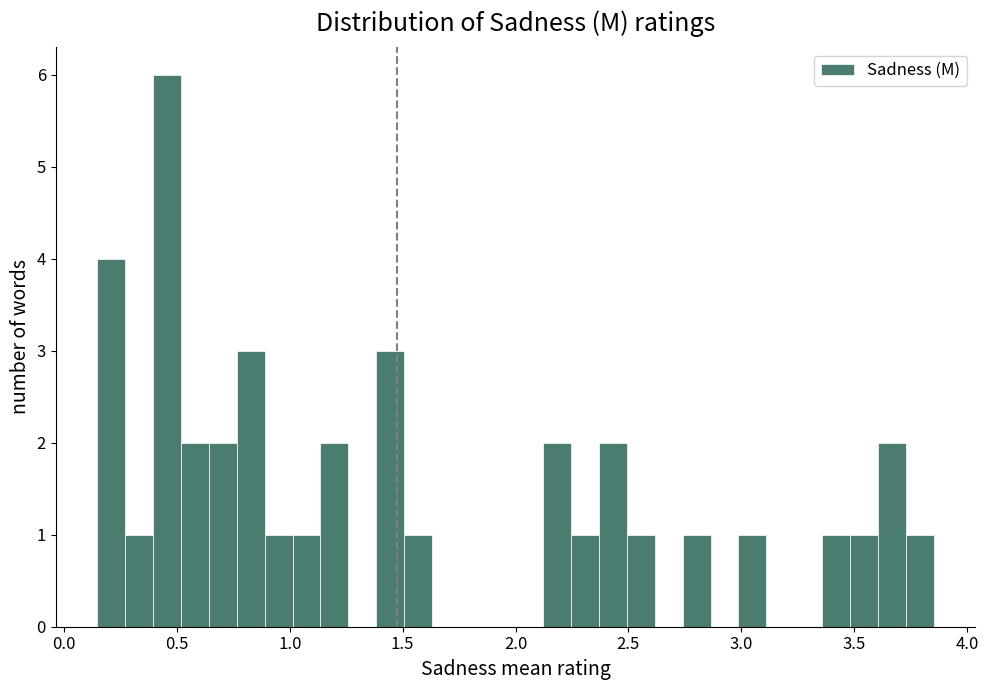

Read against the x-axis, roughly where is the centre of the tallest bar?

0.45